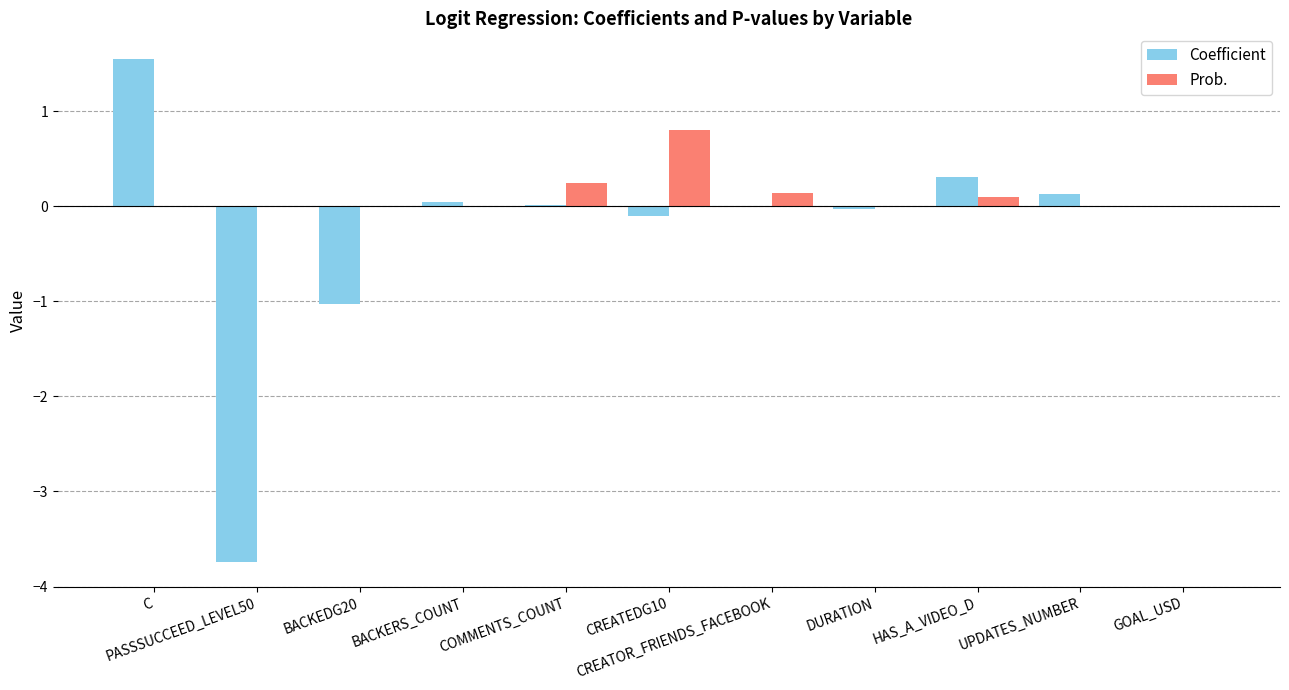

Which series has the largest total across all categories?

Prob.